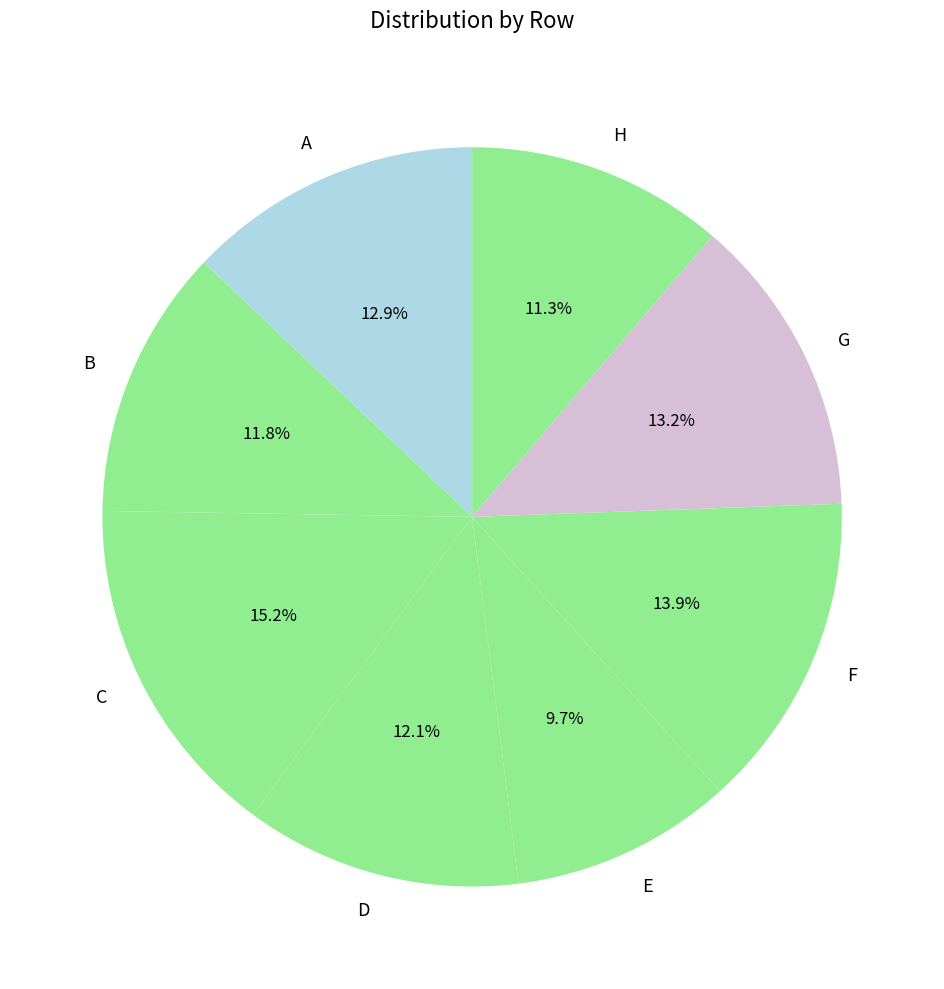

Count the number of slices in the pie.

8